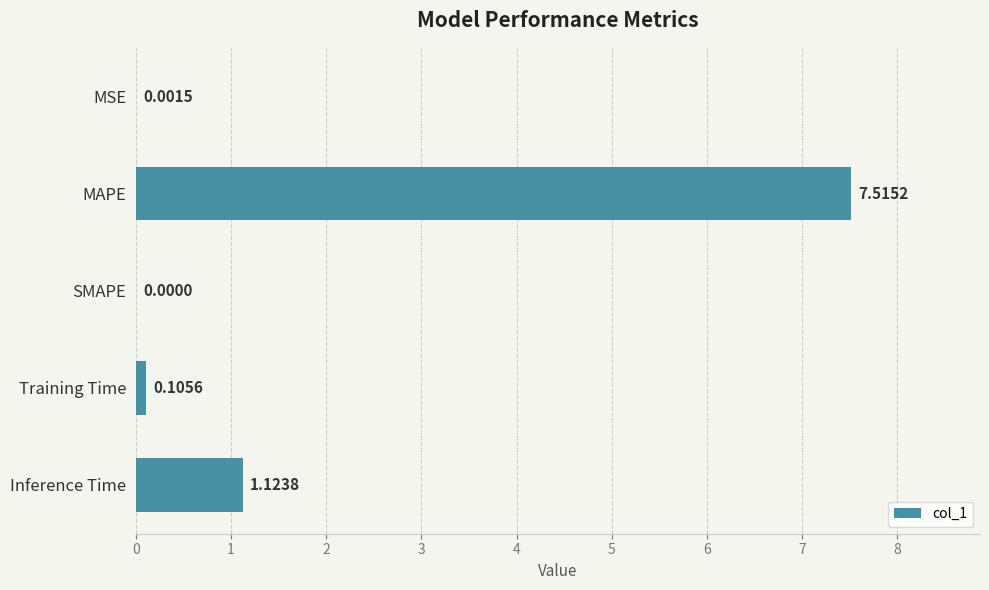

Count the number of categories in the chart.

5